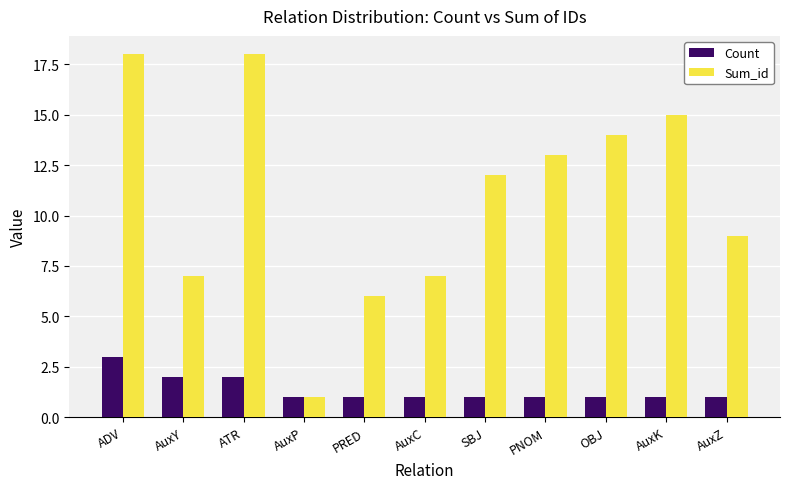

Which series changed the most between AuxY and PNOM?

Sum_id